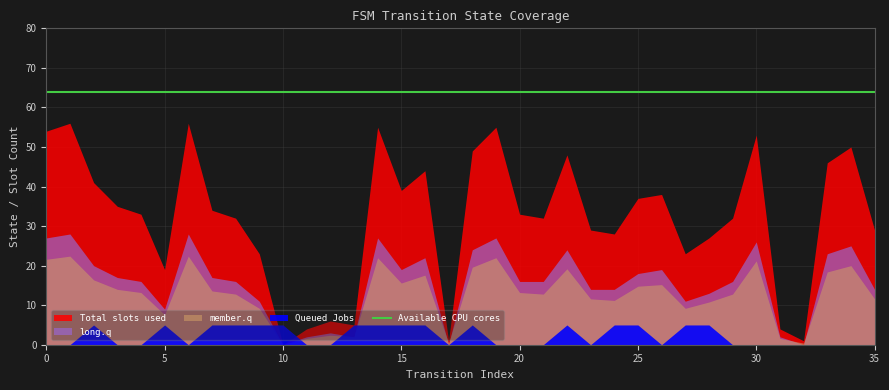

Which series has the largest total across all categories?

Available CPU cores